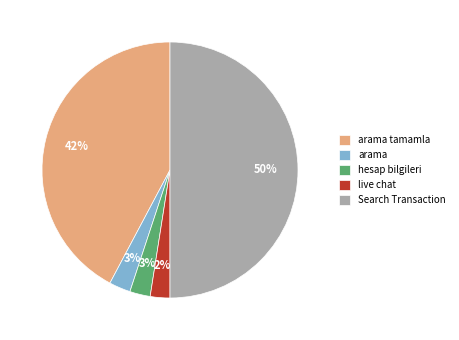

Is arama the majority of the pie?

No